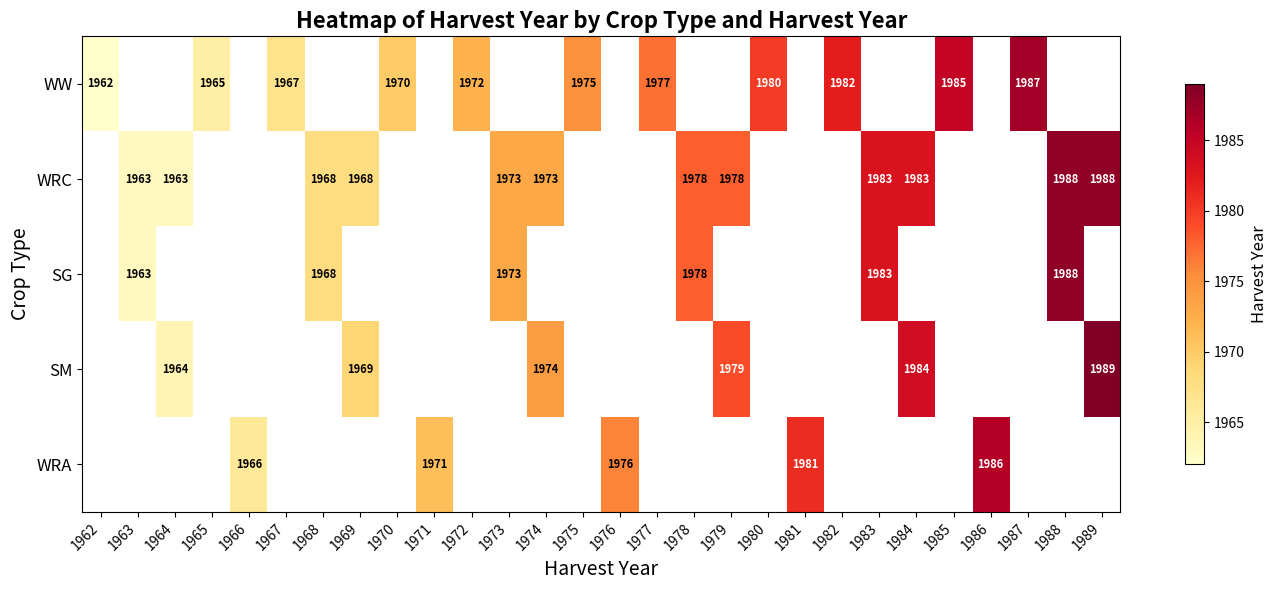

How many distinct data groups are displayed?

5